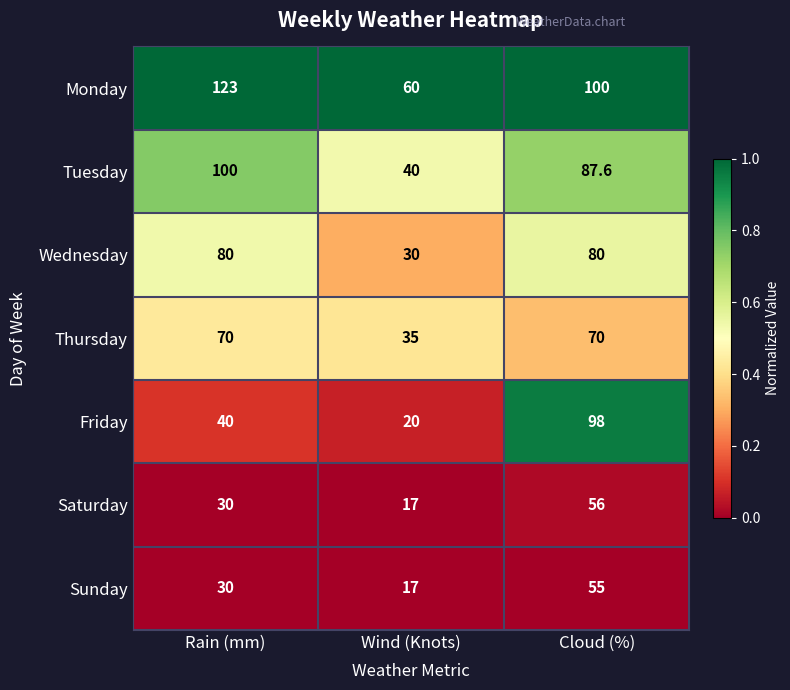

True or false: Monday has a value of 123.0 at Rain (mm).

True